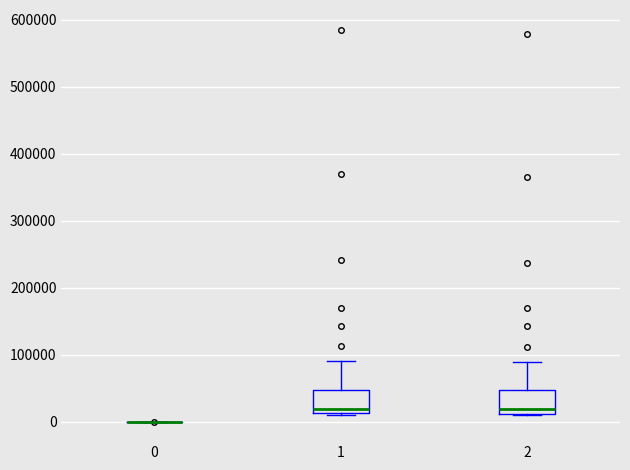

Where does the median line of the box at x = 2 sit on the y-axis? The values are not printed on the chart, so give them approximately, as read against the axis.

20000